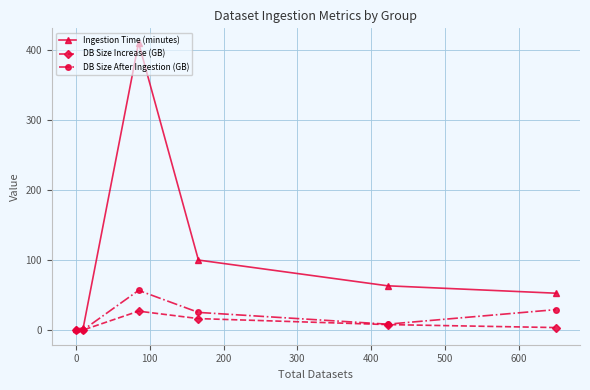

What is the difference between the second highest and minimum values in the DB Size Increase (GB) series?

16.7